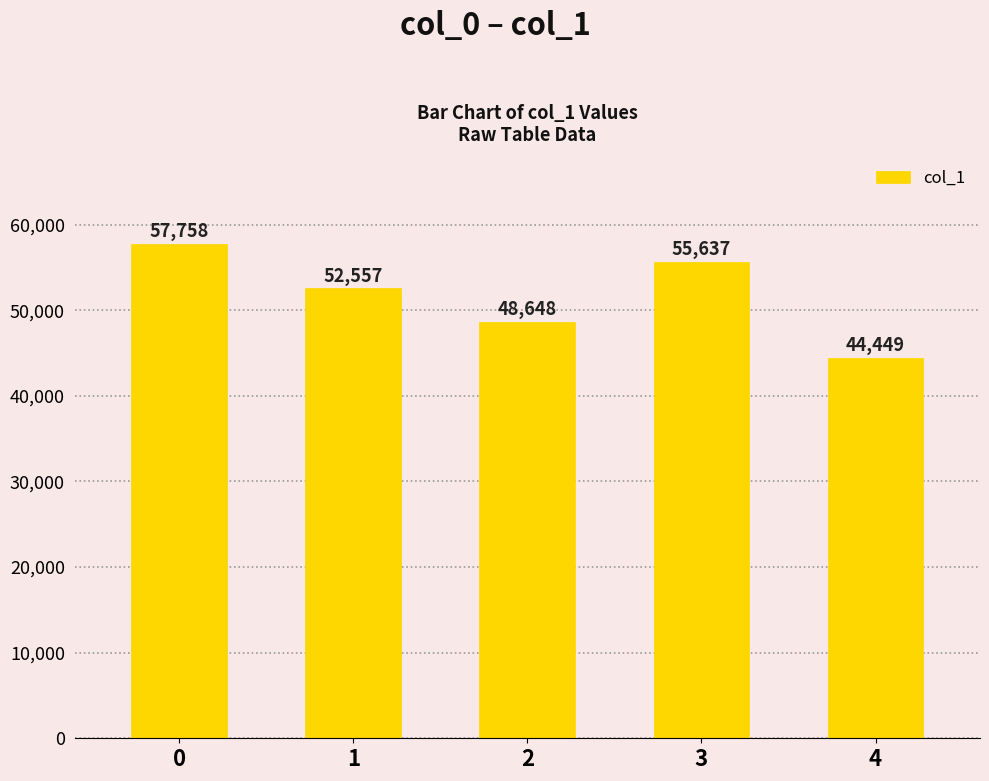

The value at 2 is 11159. True or false?

False